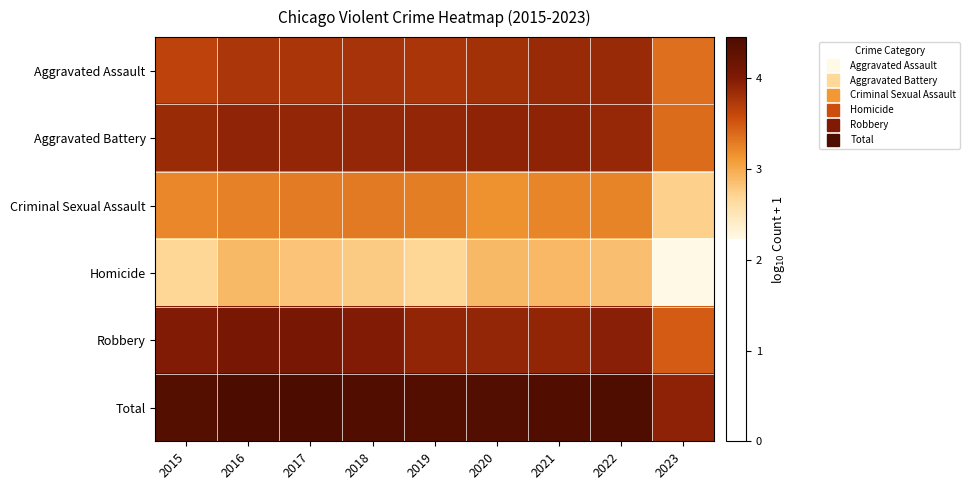

Rank the series at 2017 from lowest to highest value.

Homicide, Criminal Sexual Assault, Aggravated Assault, Aggravated Battery, Robbery, Total